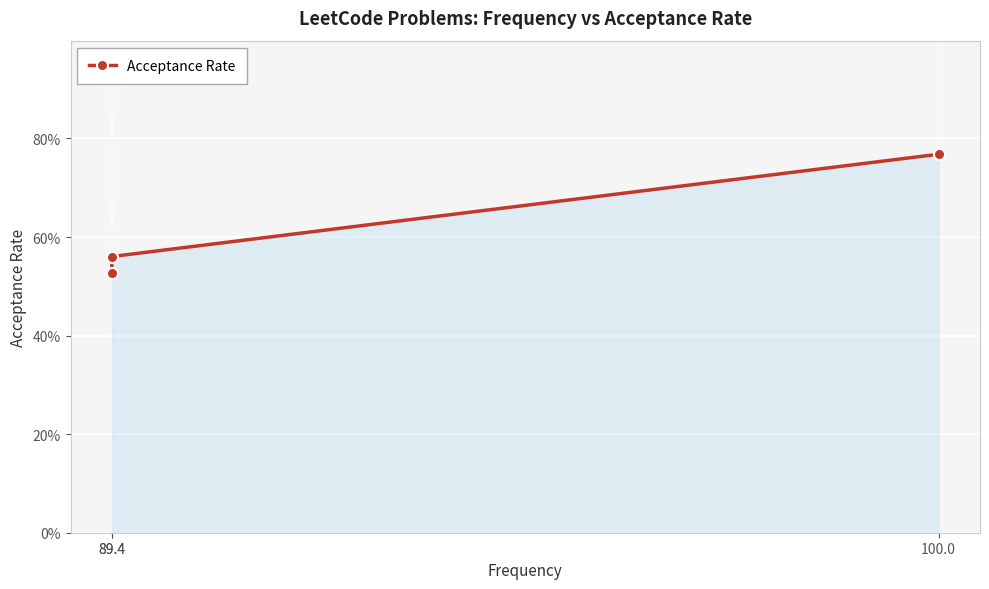

Rank the categories by value from lowest to highest.

89.4, 89.4, 100.0